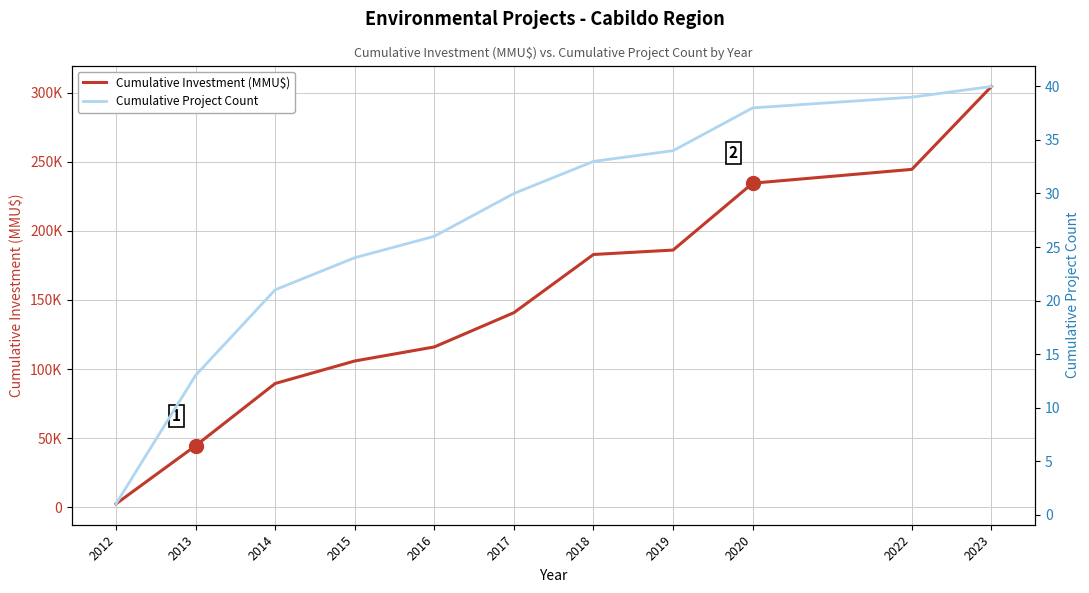

How many values in the Cumulative Project Count series are below 30?

5